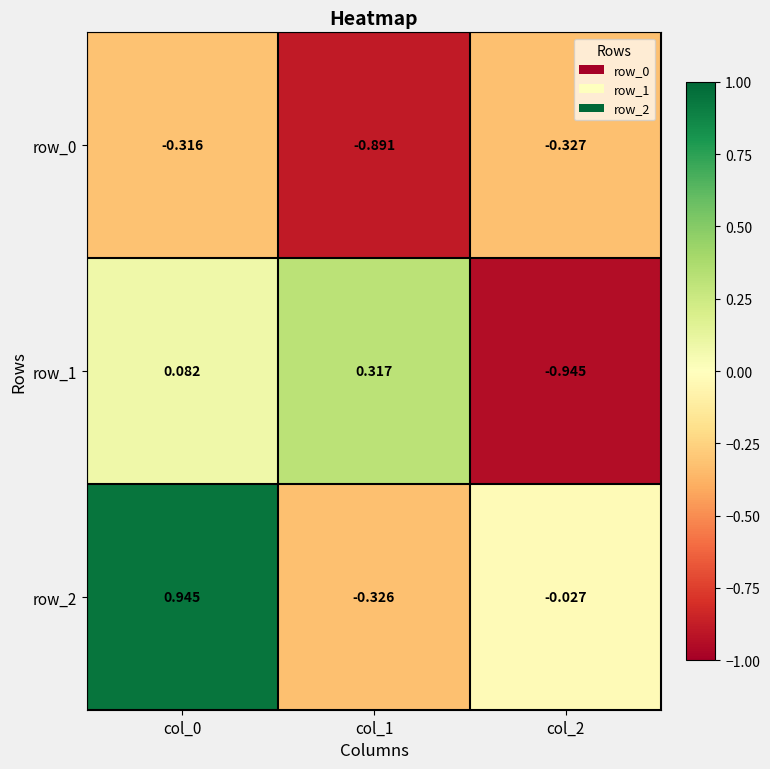

Is the value of row_1 at col_1 greater than the value of row_2 at col_0?

No